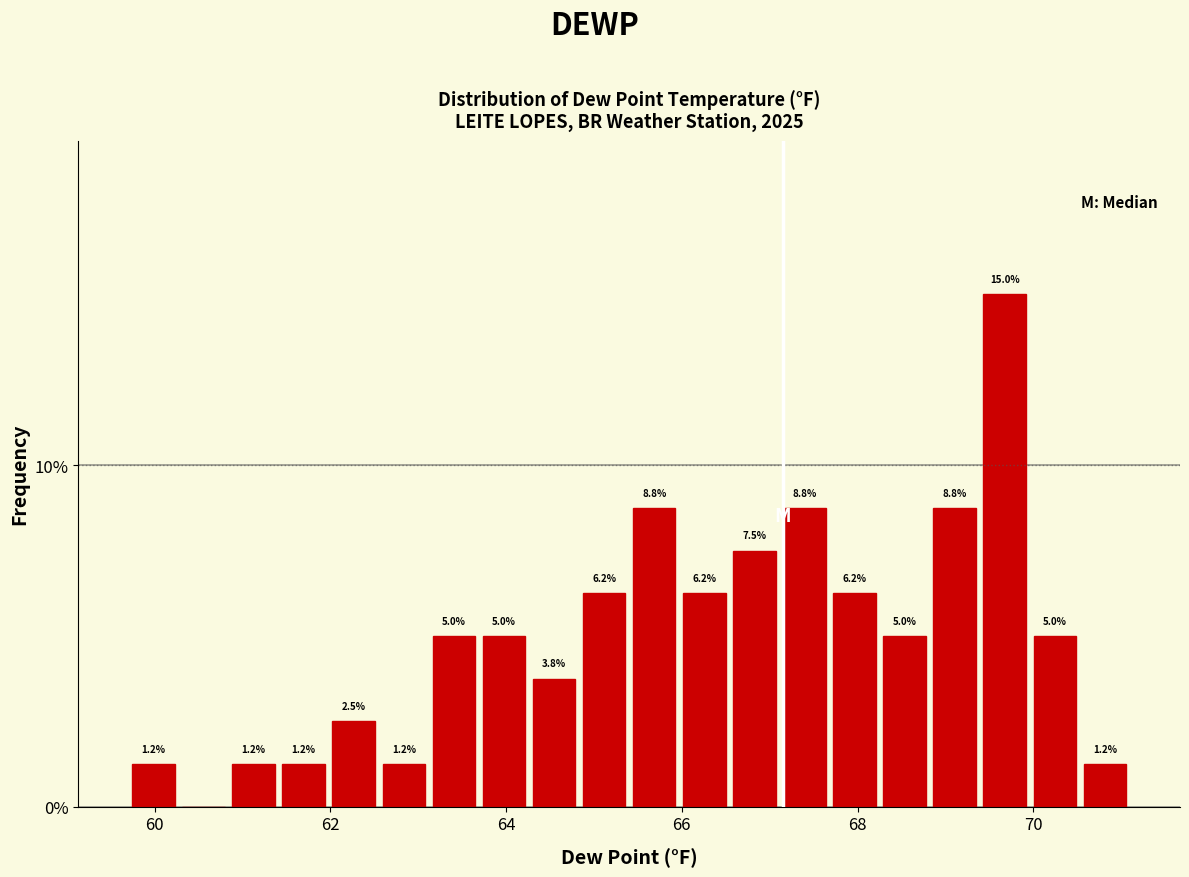

Read against the x-axis, roughly where is the centre of the tallest bar?

69.6